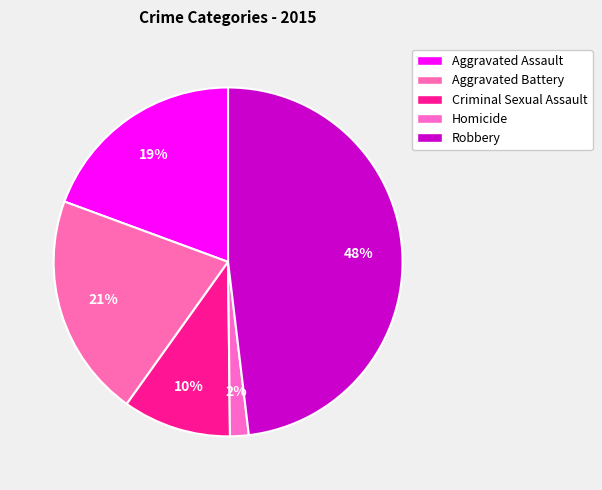

What percentage is the Aggravated Battery slice, to the nearest percent?

21%